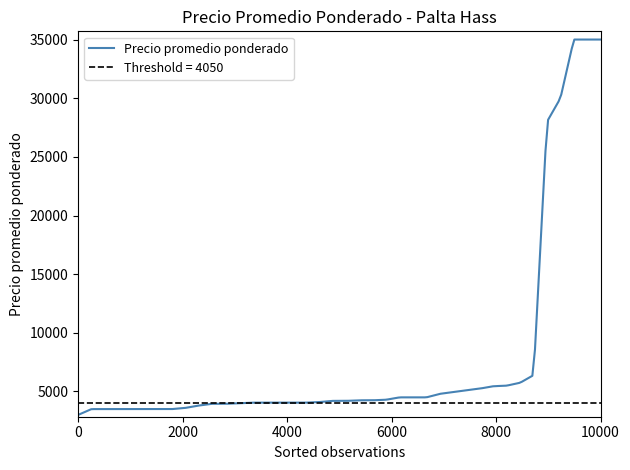

What is the minimum value for Precio promedio ponderado?

3000.0